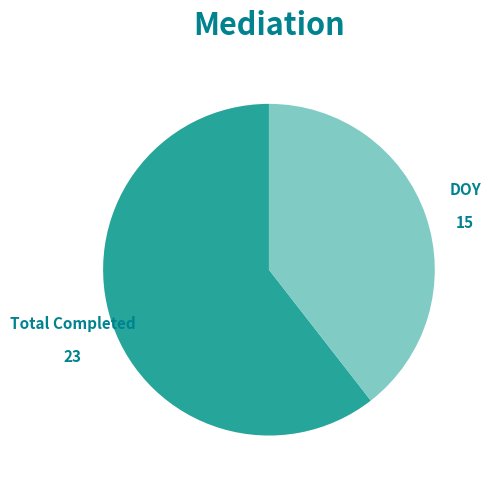

Is there a majority slice in this chart?

Yes